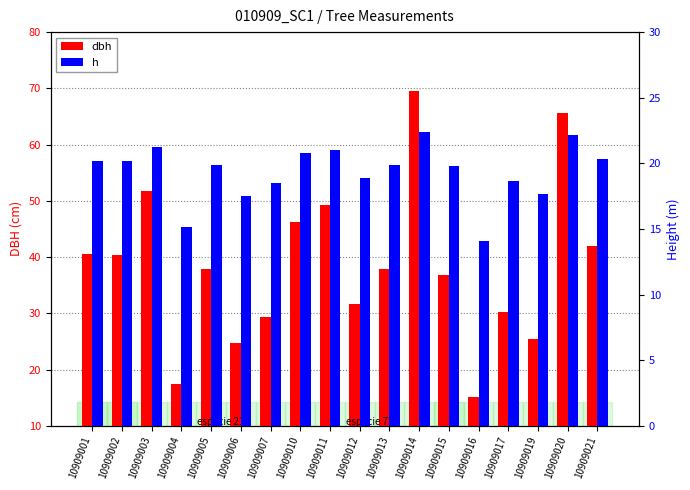

List the labels in order of dbh value, largest first.

10909014, 10909020, 10909003, 10909011, 10909010, 10909021, 10909001, 10909002, 10909005, 10909013, 10909015, 10909012, 10909017, 10909007, 10909019, 10909006, 10909004, 10909016